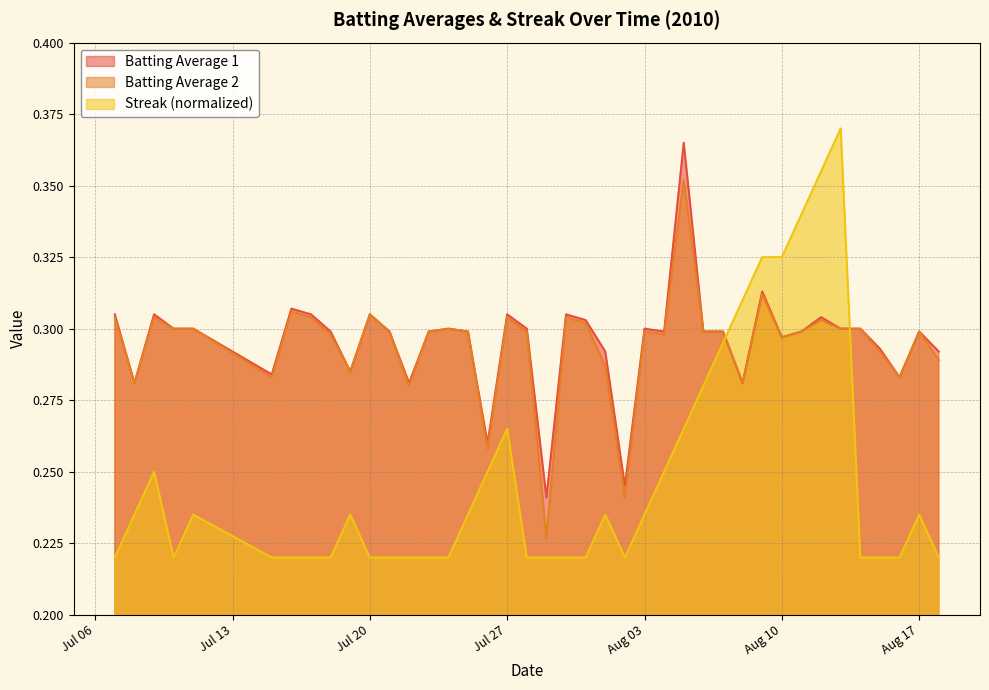

What are all the series names shown in the legend?

Batting Average 1, Batting Average 2, Streak (normalized)